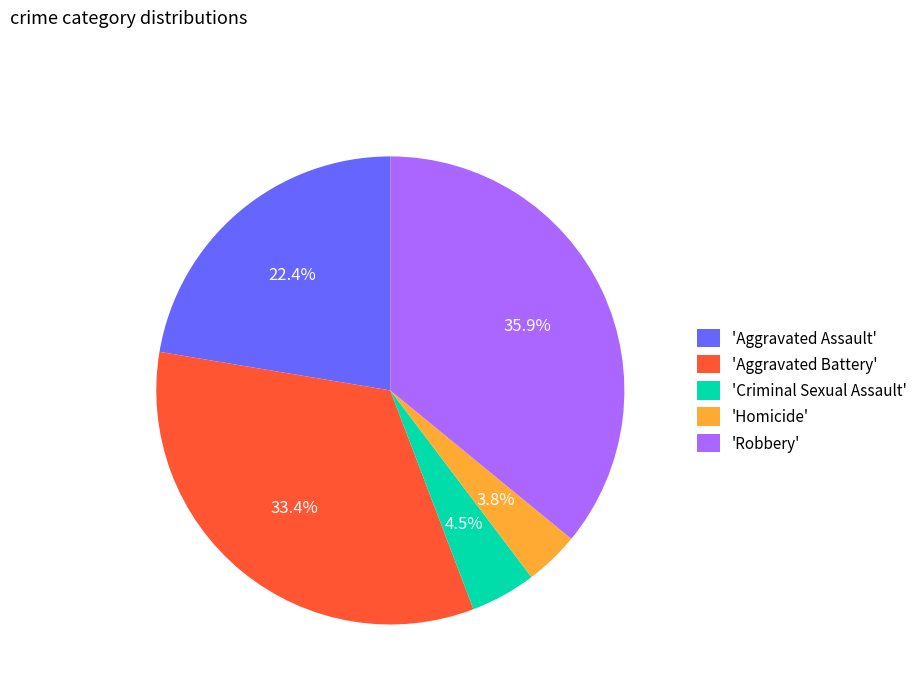

What is the largest slice in the pie chart?

'Robbery'